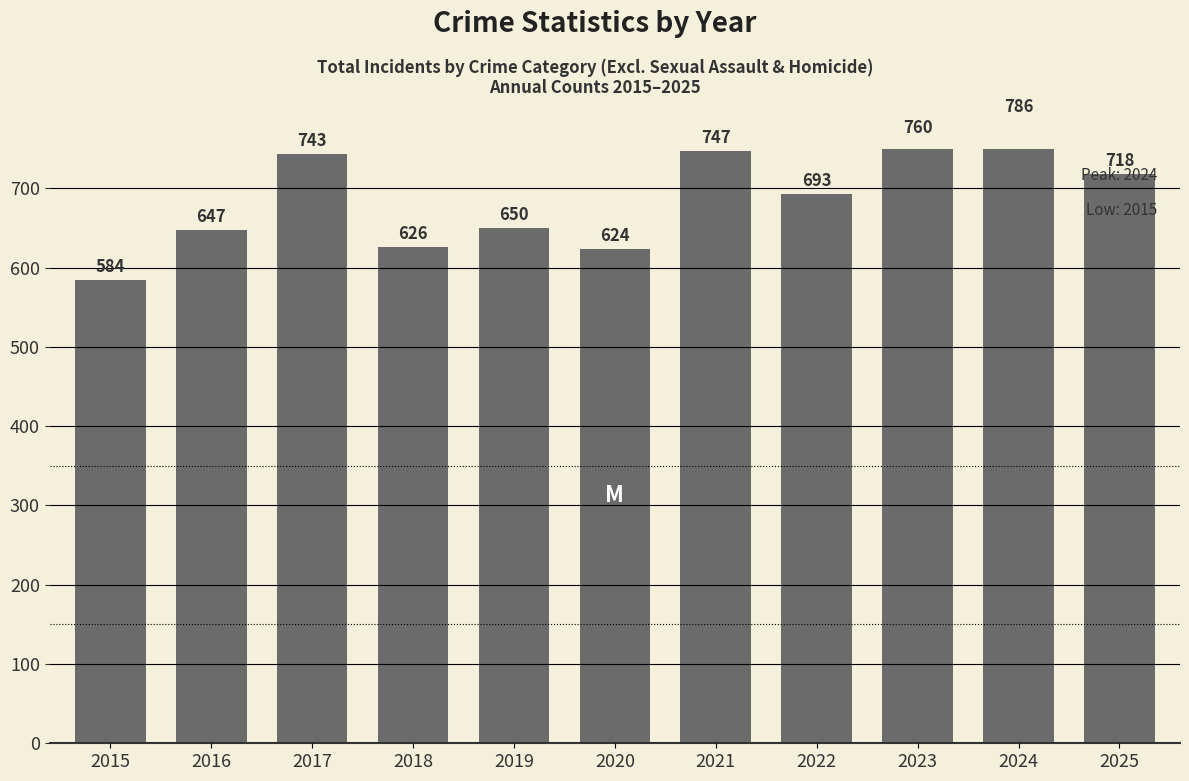

What is the ratio of the value at 2015 to the value at 2019?

0.9